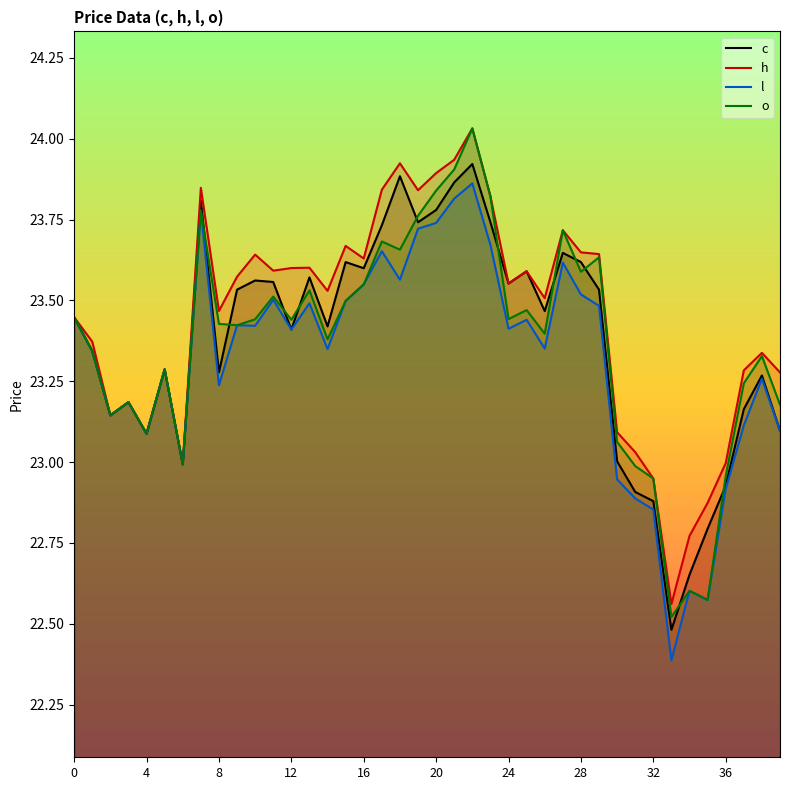

How many data points in l are above 23?

32